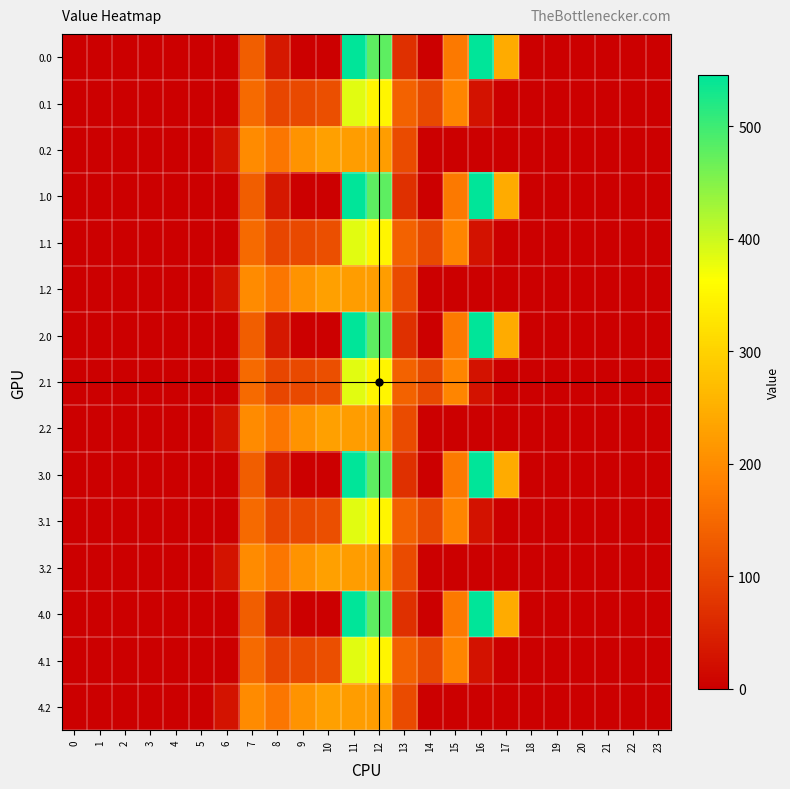

Count the number of data series in this chart.

15